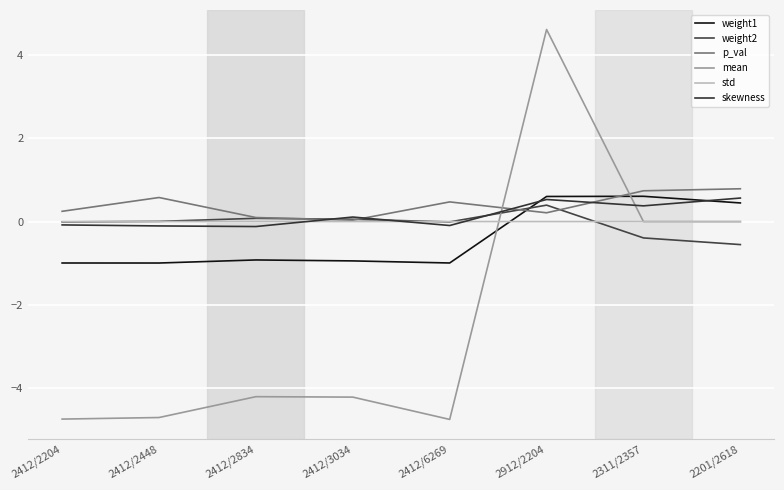

Which series has the largest range (max minus min)?

mean